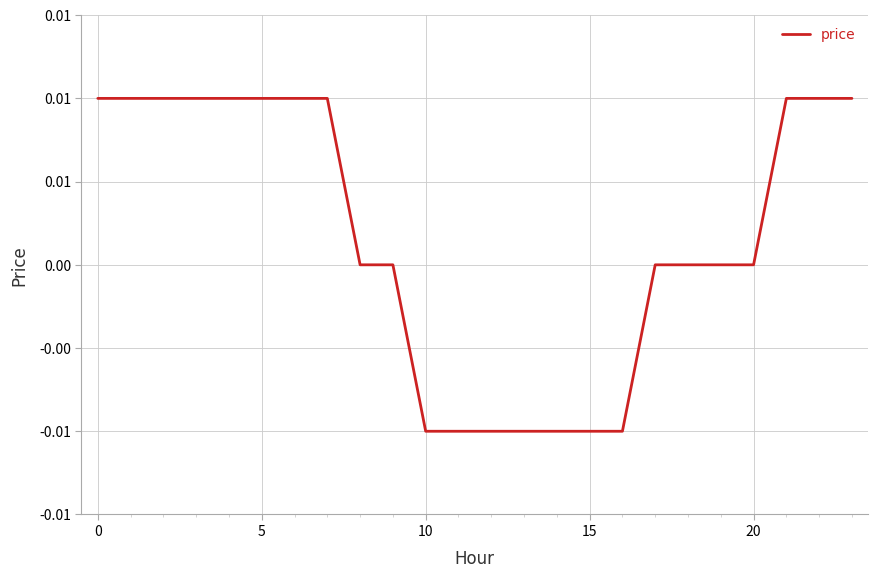

Does the chart have visible grid lines?

Yes